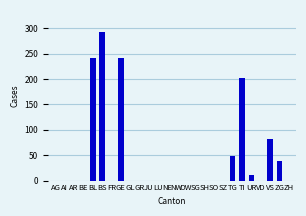

The value at OW is 0. True or false?

True